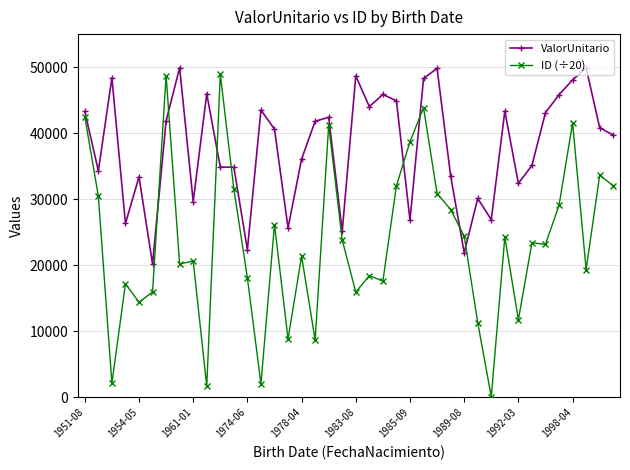

In ID (÷20), how many points are higher than both neighbors (excluding endpoints)?

13